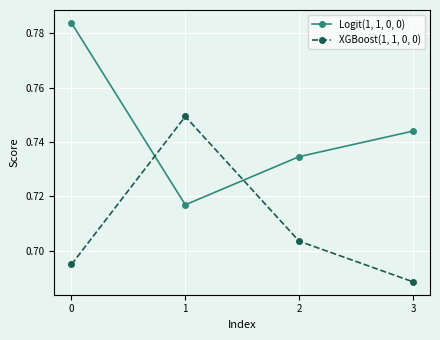

What is the sum of the Logit(1, 1, 0, 0) values at 3 and 1?

1.5